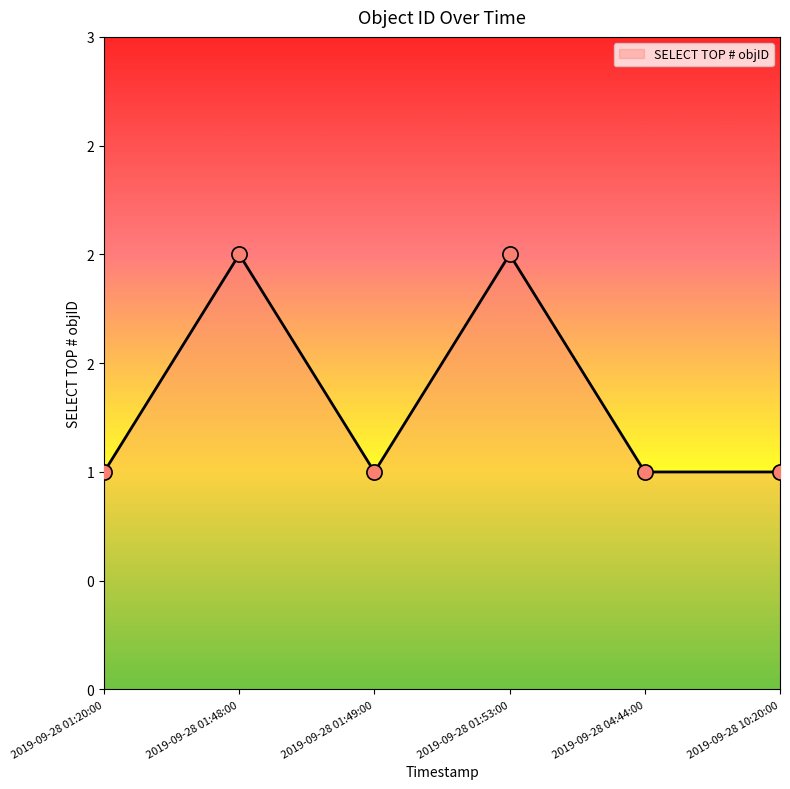

Between 2019-09-28 01:53:00 and 2019-09-28 04:44:00, which is larger?

2019-09-28 01:53:00